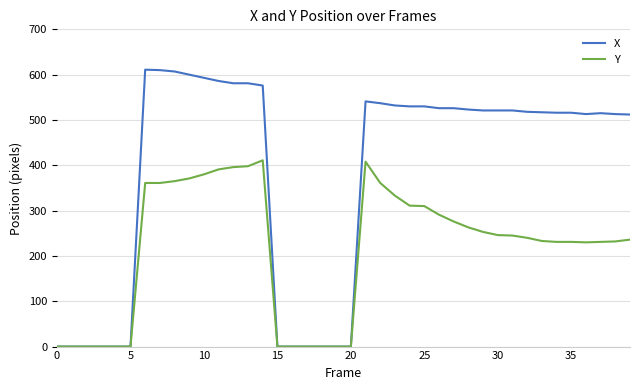

Rank the series by their maximum value, from lowest to highest.

Y, X